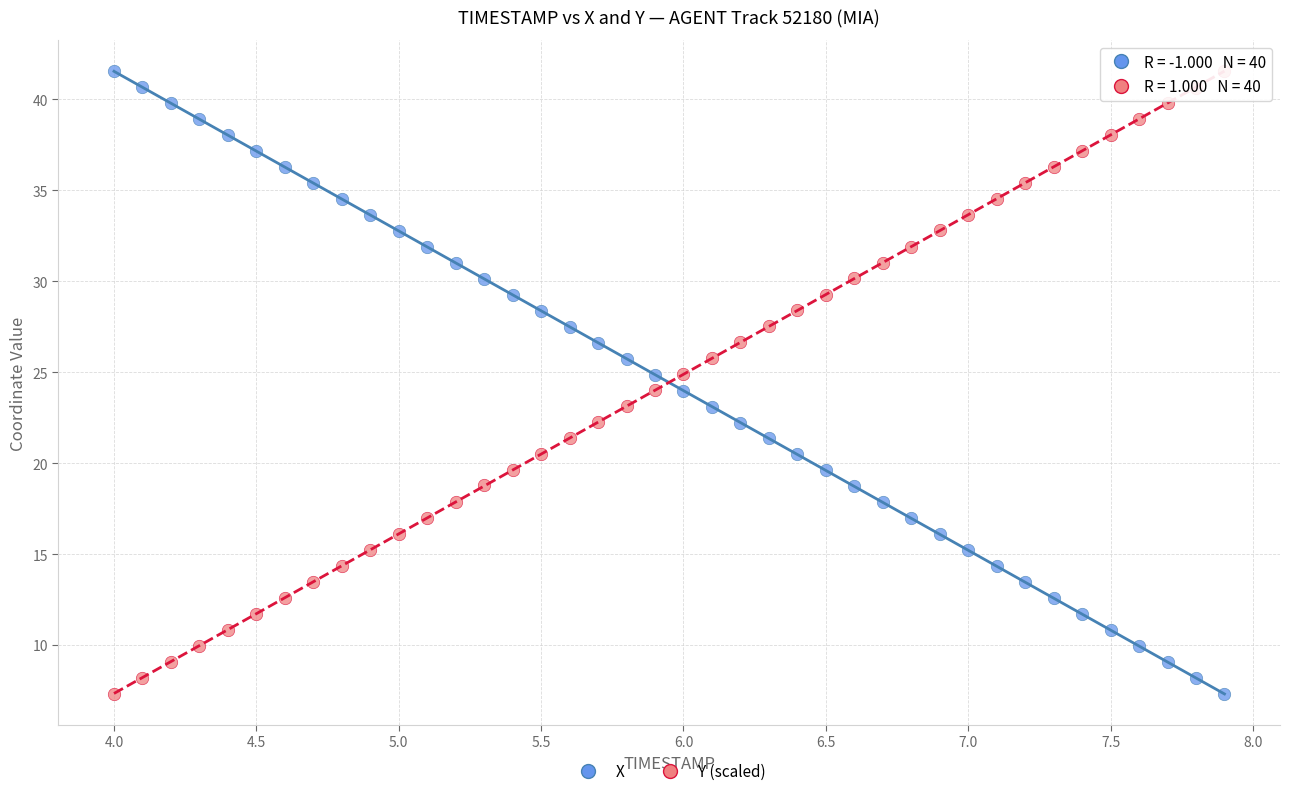

What is the X range (max minus min) for the scatter plot?

3.9